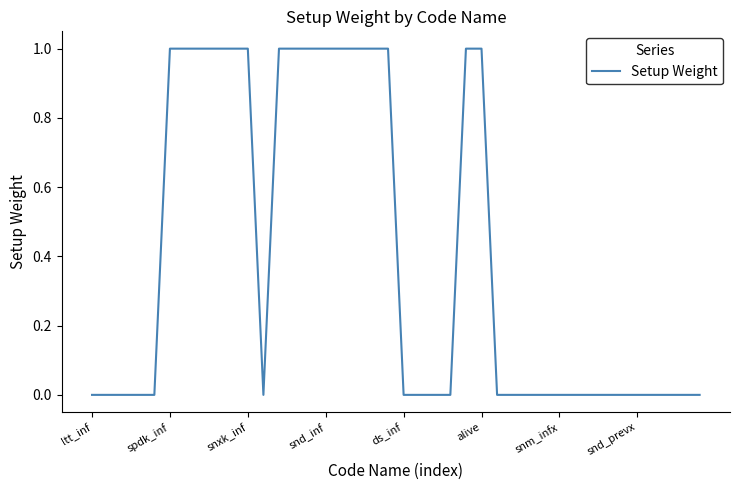

Is this an area chart (filled region under the line)?

No